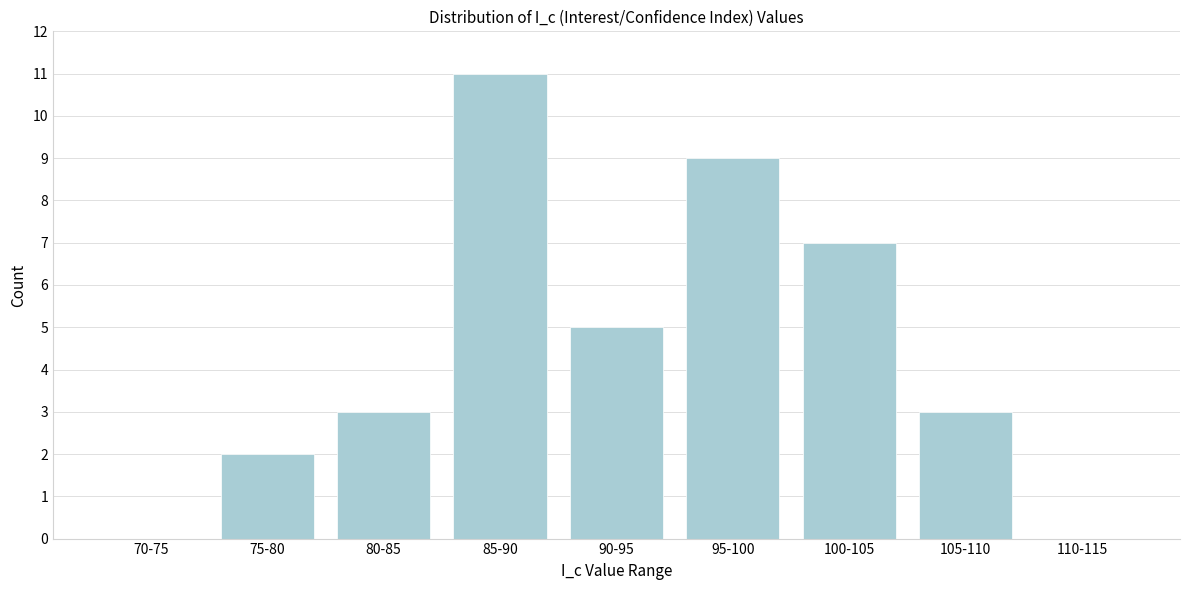

Reading left to right, transcribe all the data shown in this chart.

70-75=0	75-80=2	80-85=3	85-90=11	90-95=5	95-100=9	100-105=7	105-110=3	110-115=0